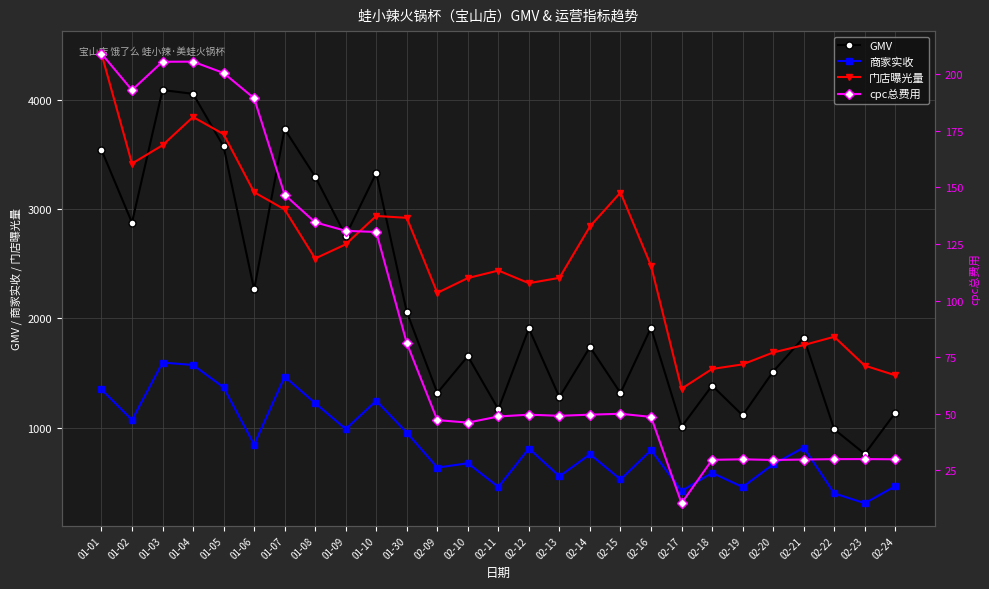

What is the maximum value shown in the chart?

4427.0